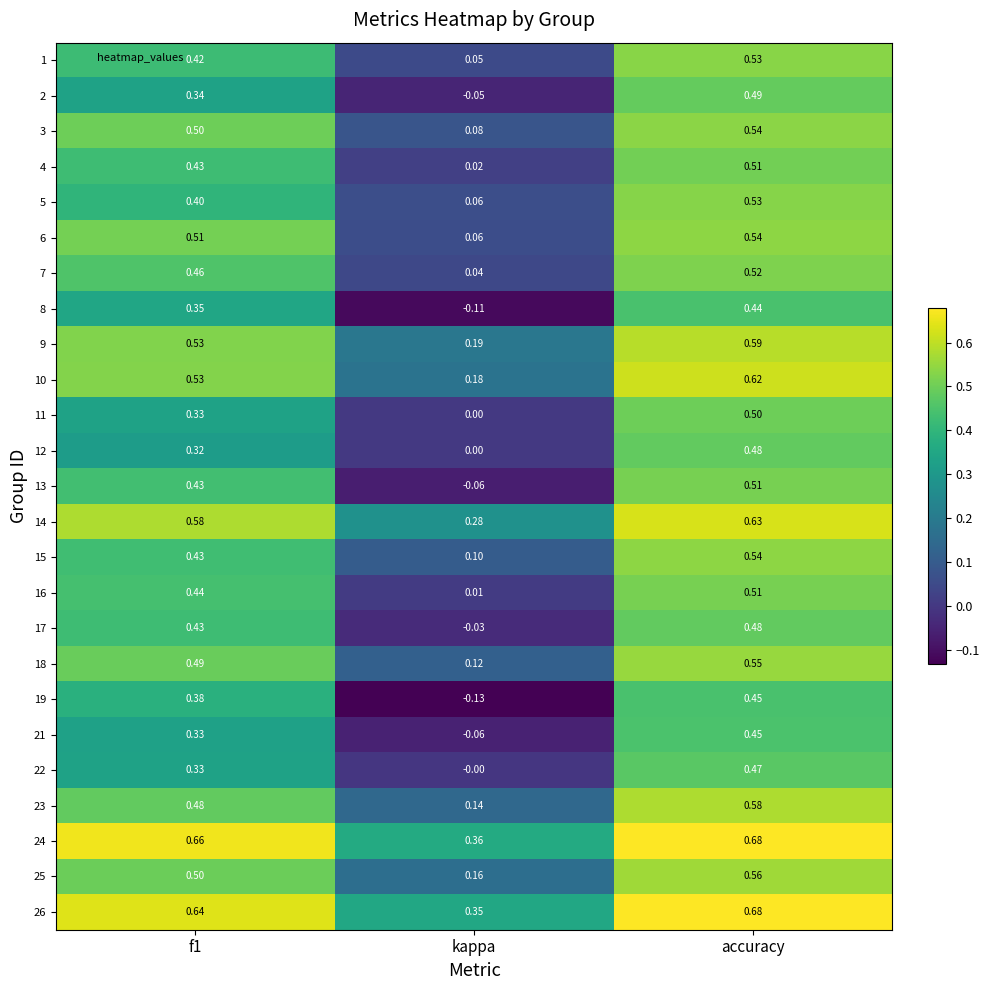

Where is 2 nearest to the value 0?

kappa